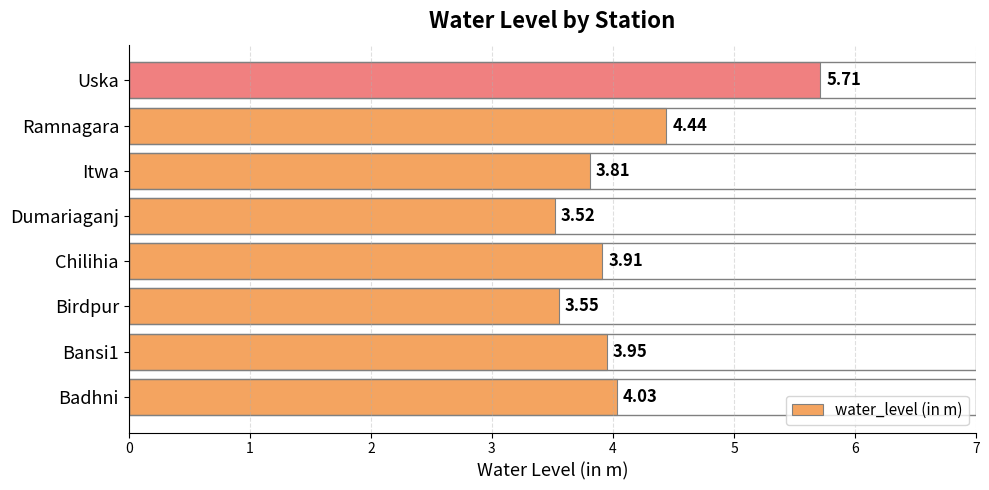

What is the difference between the maximum and second lowest values?

2.2